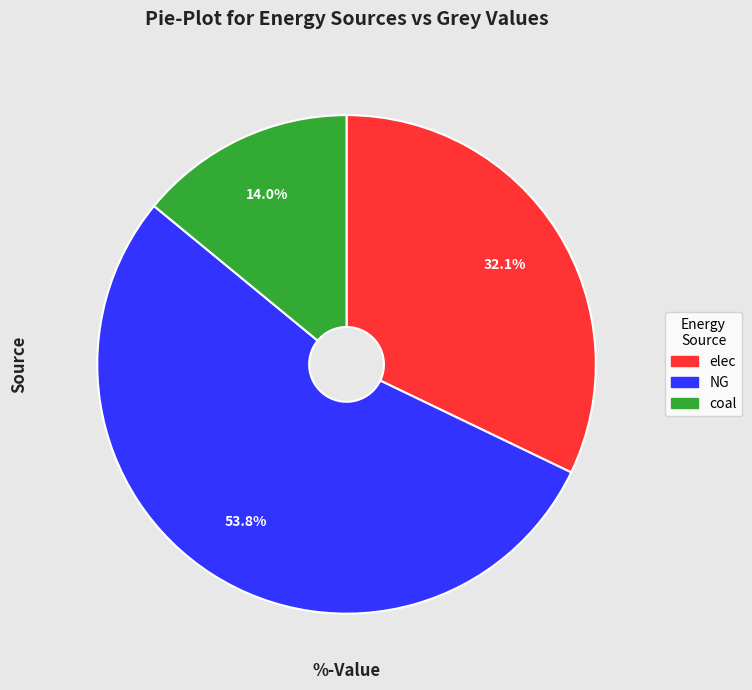

How many segments does this pie chart have?

3